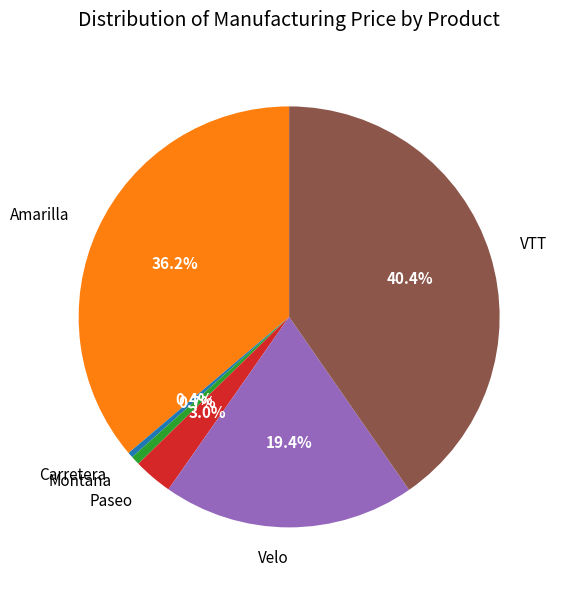

Approximately how many times larger is the value at Amarilla compared to Paseo?

12.1